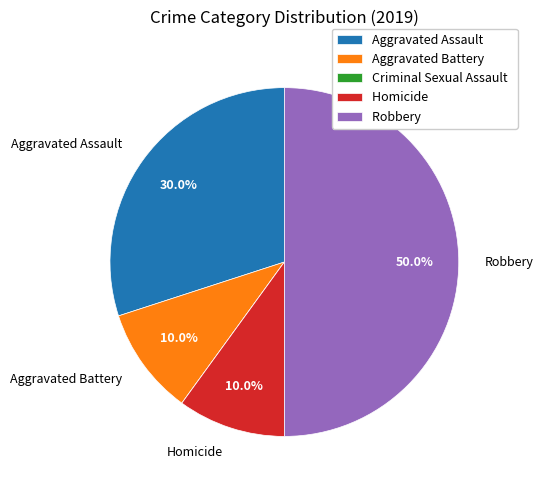

Is the sum of Robbery and Aggravated Battery greater than half?

Yes